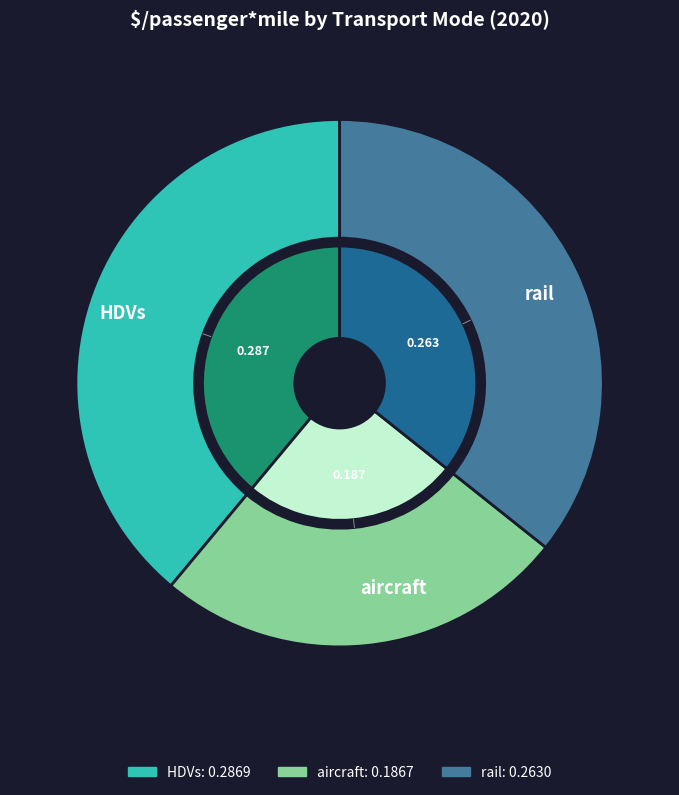

True or false: aircraft accounts for 25% of the total.

True